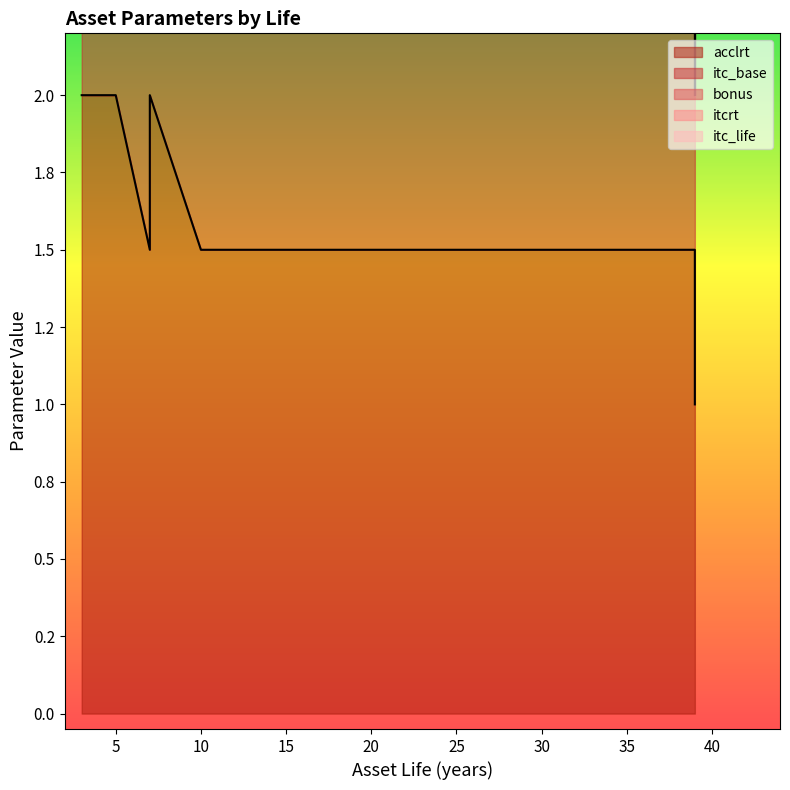

How many lines are shown in the chart?

5